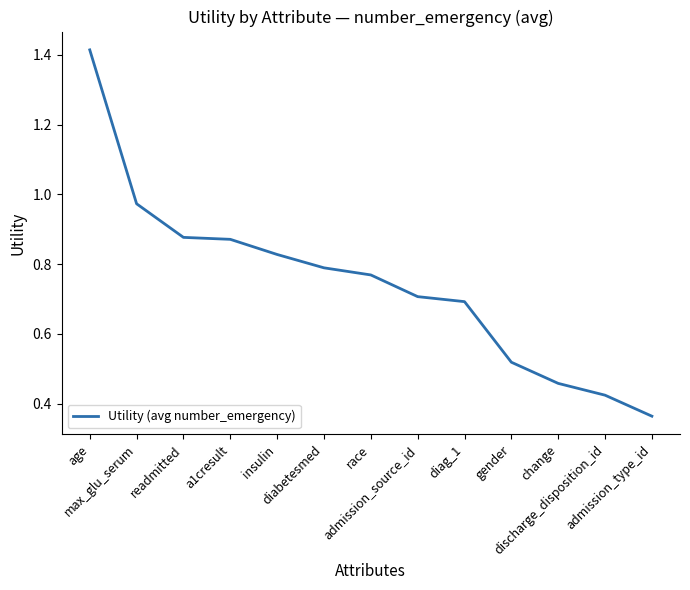

What position from the right is max_glu_serum?

12